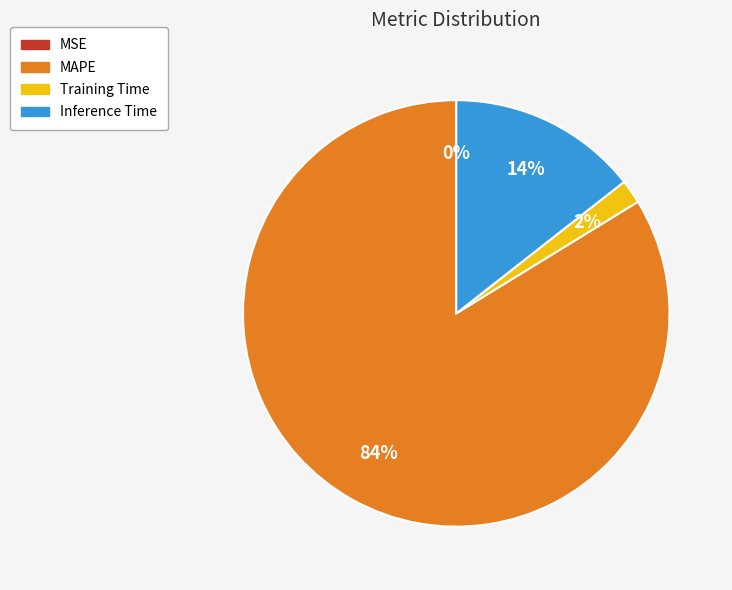

The Training Time slice represents 1% of the pie. True or false?

False